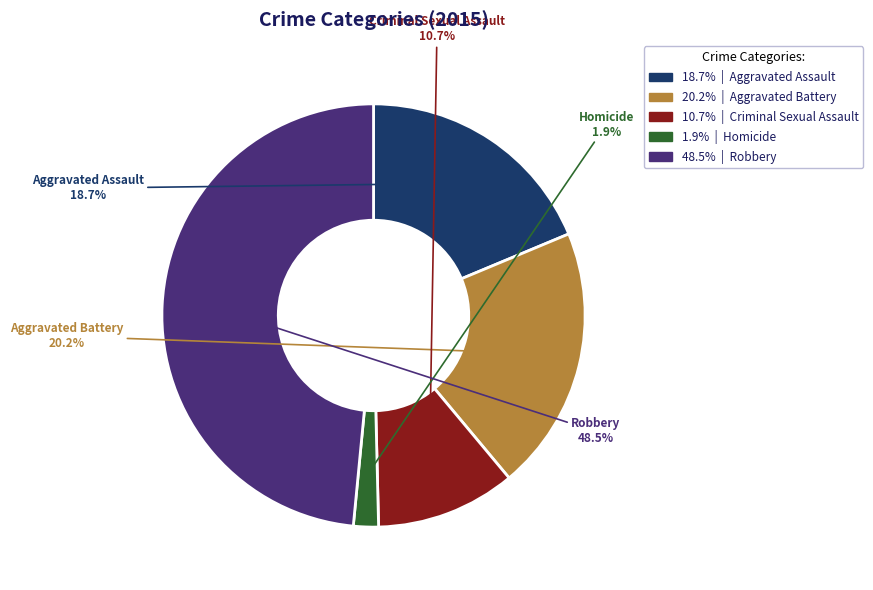

What is the largest slice in the pie chart?

Robbery